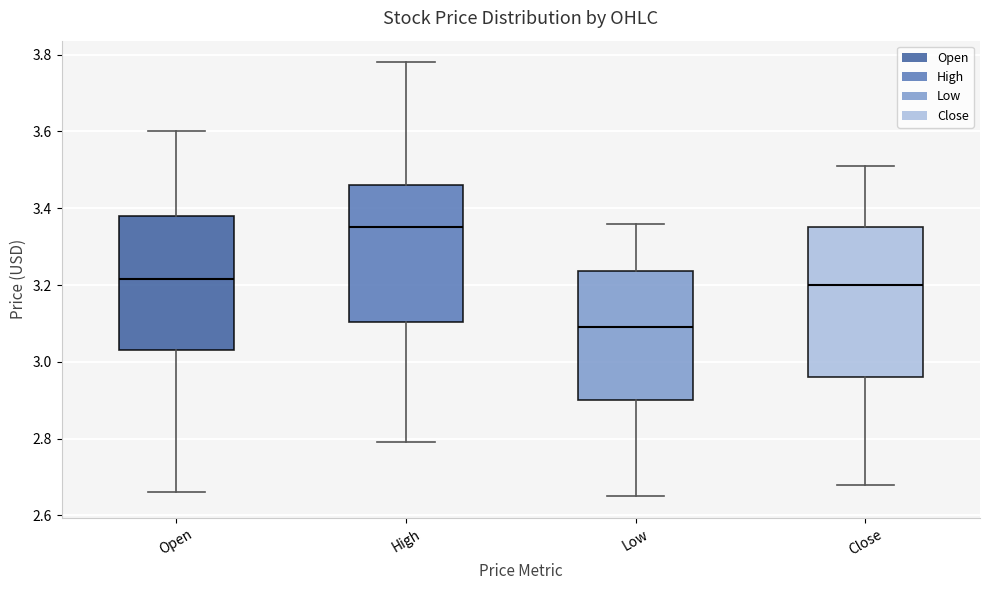

Reading left to right, transcribe this box plot: for each box, give where its median line is, the range the box spans, and where its two whiskers end, as read against the y-axis. The values are not printed on the chart, so give them approximately, as read against the axis.

Open: median 3.22, box 3.02 to 3.38, whiskers 2.66 to 3.60
High: median 3.34, box 3.10 to 3.46, whiskers 2.78 to 3.78
Low: median 3.08, box 2.90 to 3.24, whiskers 2.66 to 3.36
Close: median 3.20, box 2.96 to 3.34, whiskers 2.68 to 3.50